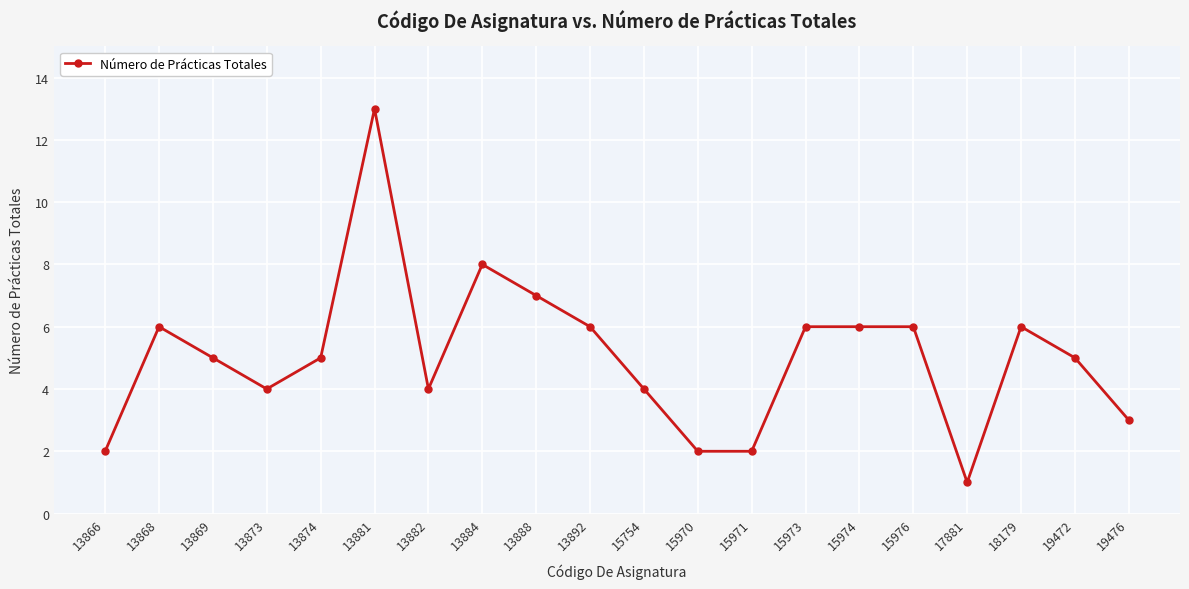

What is the minimum value shown in the chart?

1